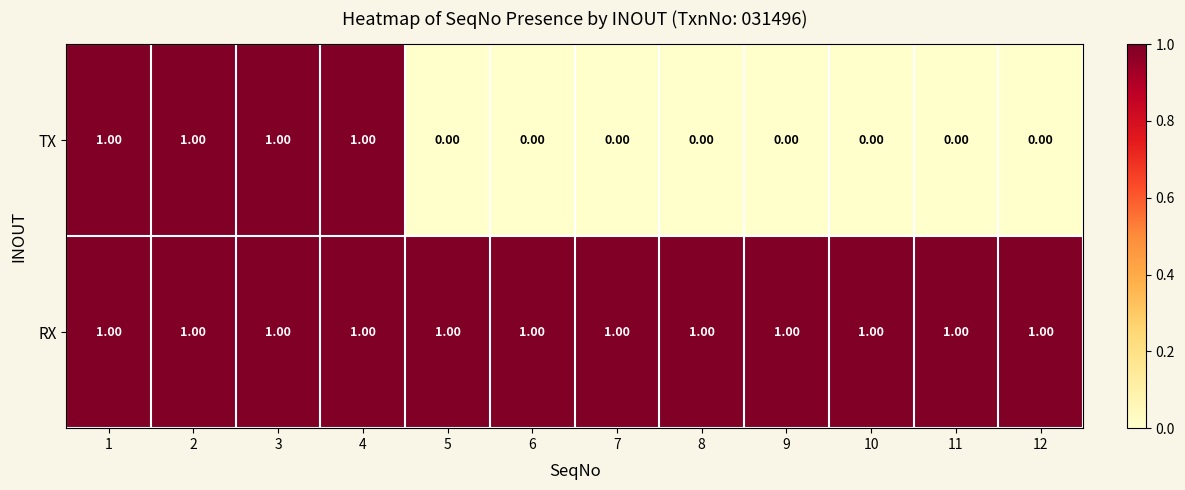

Is the value of TX at 12 greater than the value of RX at 1?

No